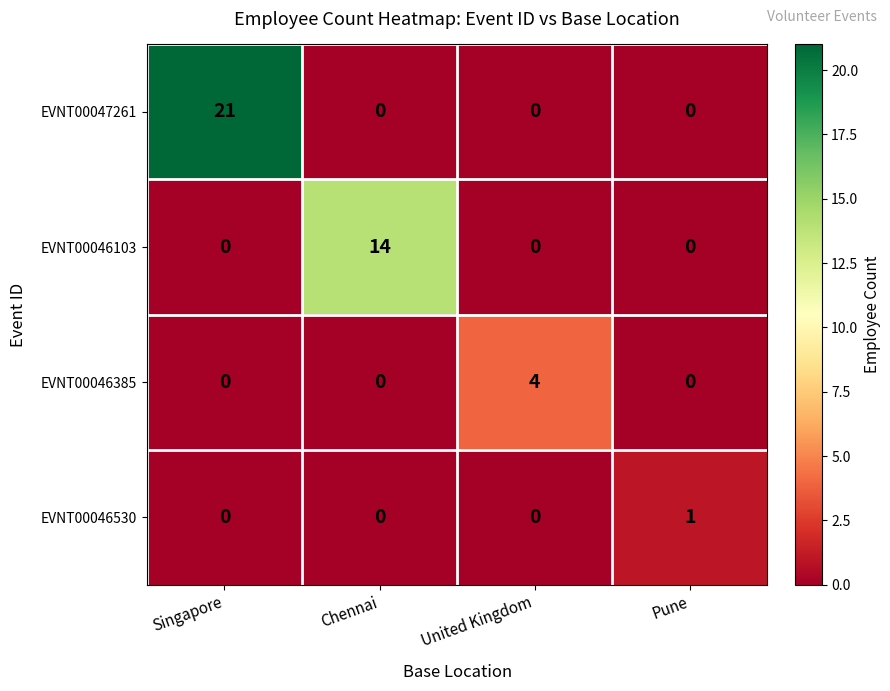

How many positive values does the EVNT00046103 series have?

1